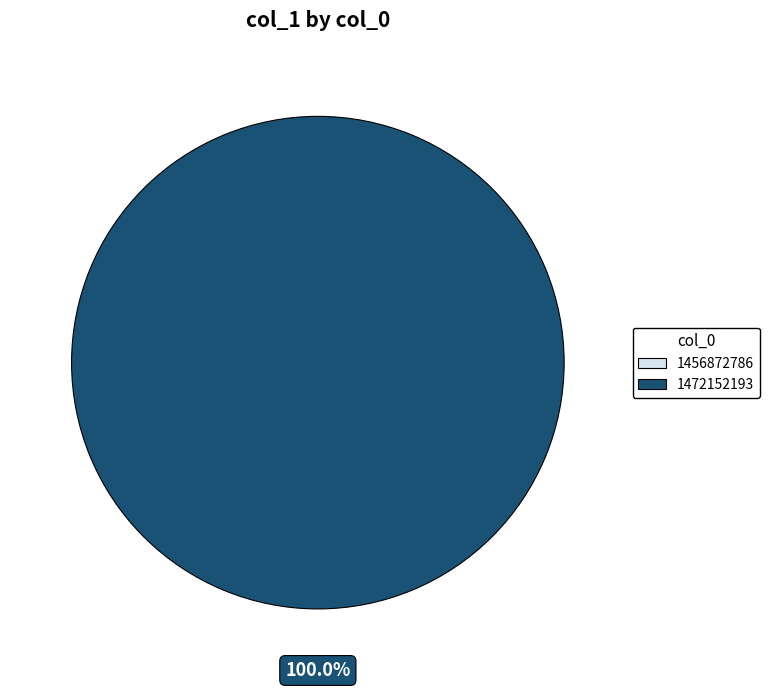

How many slices are in this pie chart?

2